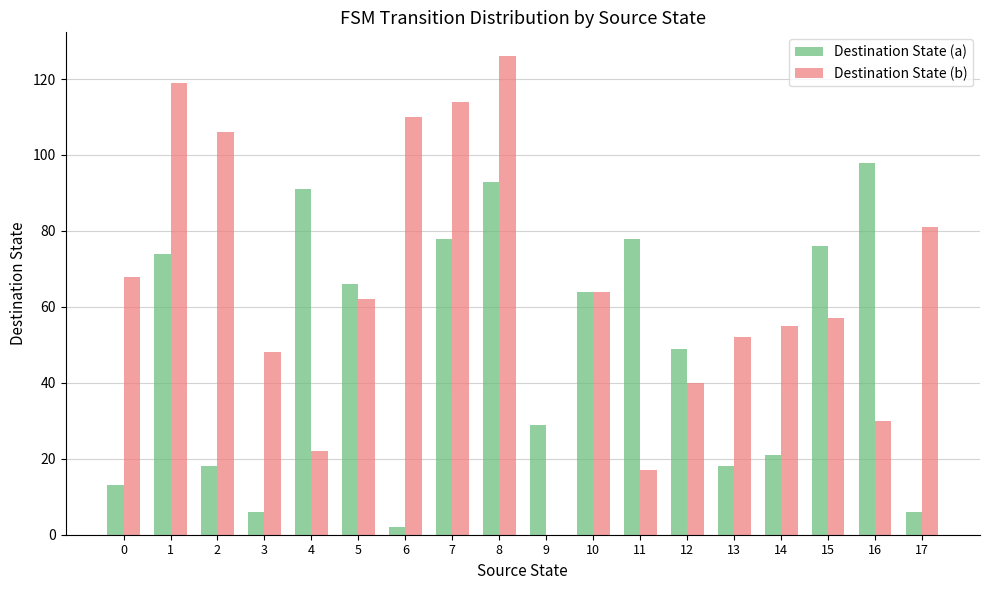

Reading left to right, list all the values displayed in this chart.

Destination State (a): 13	74	18	6	91	66	2	78	93	29	64	78	49	18	21	76	98	6
Destination State (b): 68	119	106	48	22	62	110	114	126	0	64	17	40	52	55	57	30	81